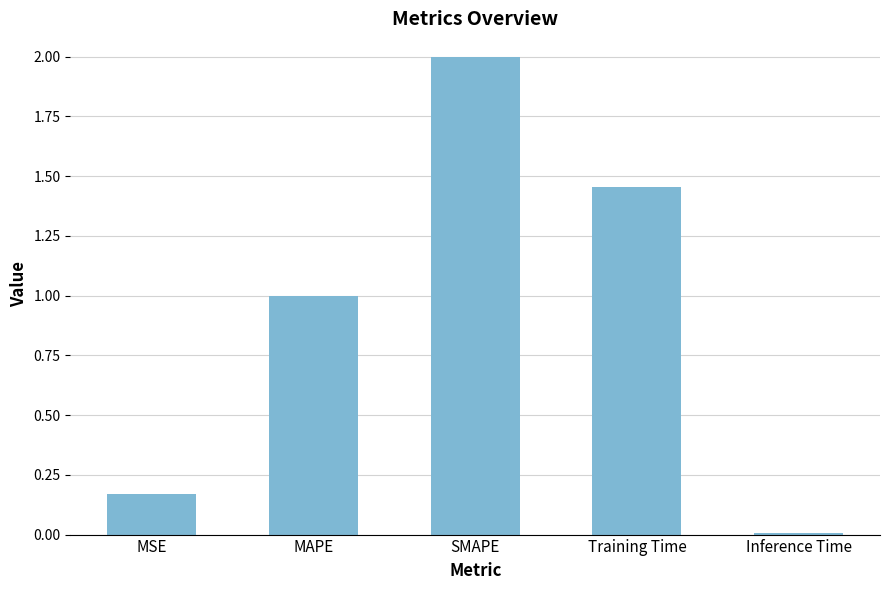

What position from the right is Training Time?

2